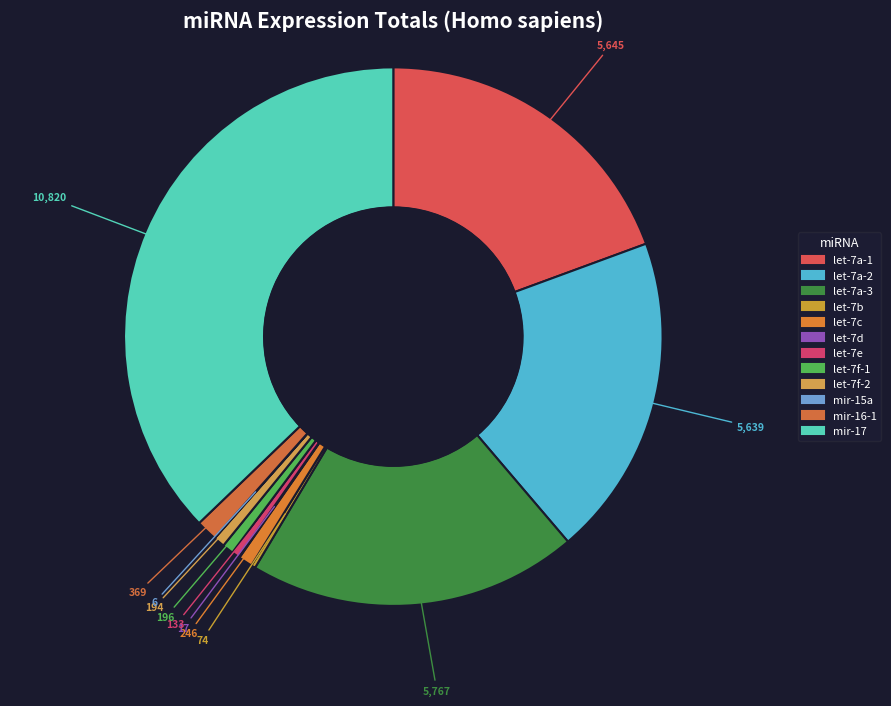

What is the total percentage of let-7d and let-7a-2?

19.4%